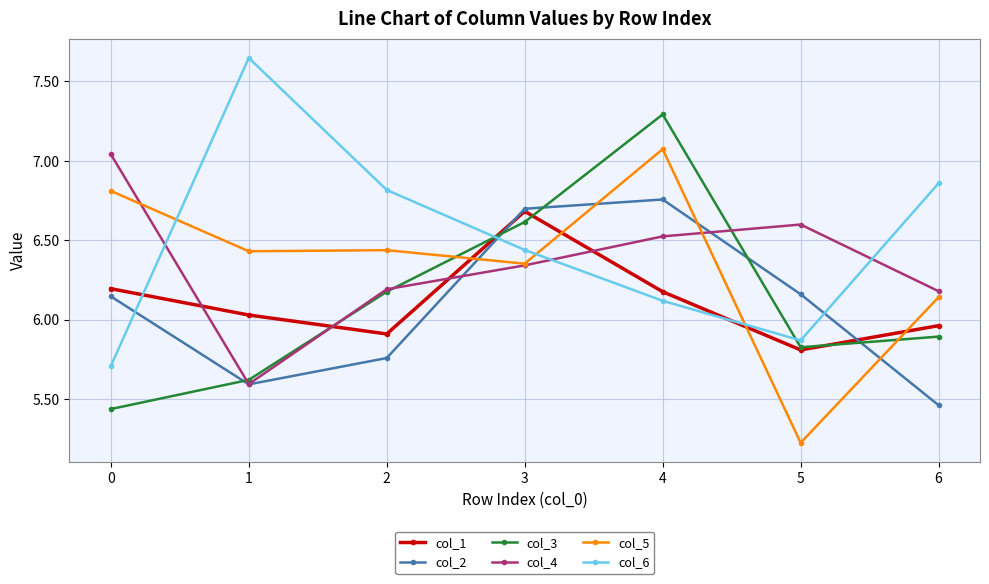

True or false: col_1 and col_3 intersect in this chart.

True